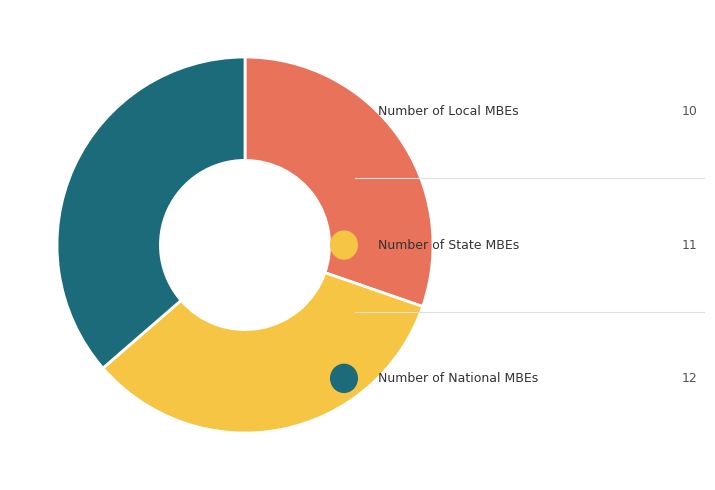

Is there a majority slice in this chart?

No